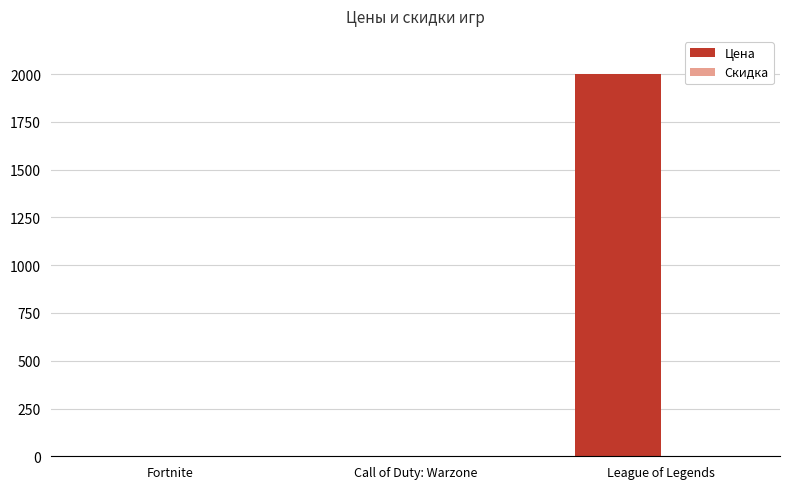

At which category does the chart reach its peak across all series?

League of Legends